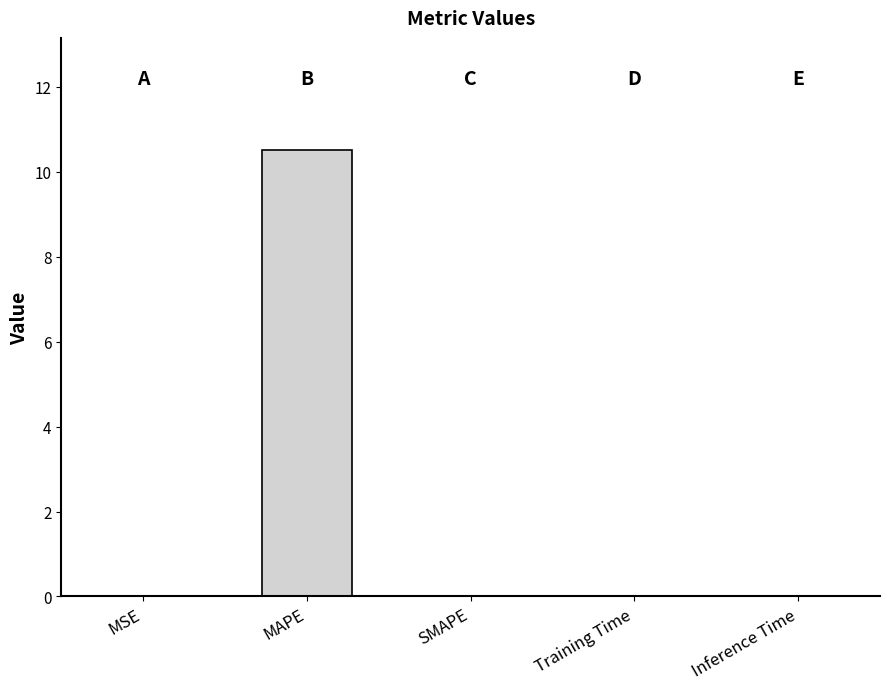

The chart shows a value of 0.0 at MSE. True or false?

True